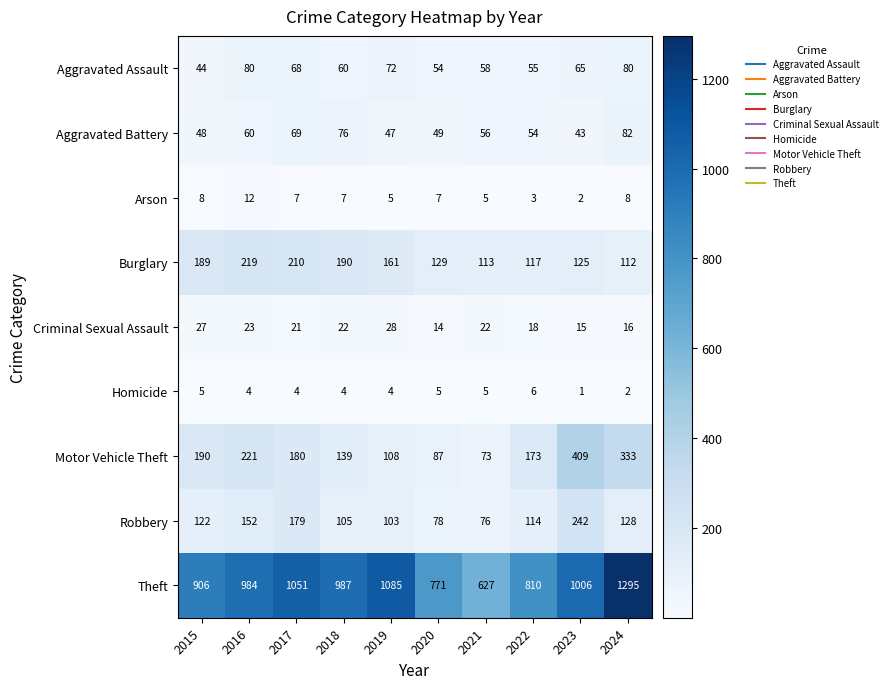

Count the number of categories in the chart.

10